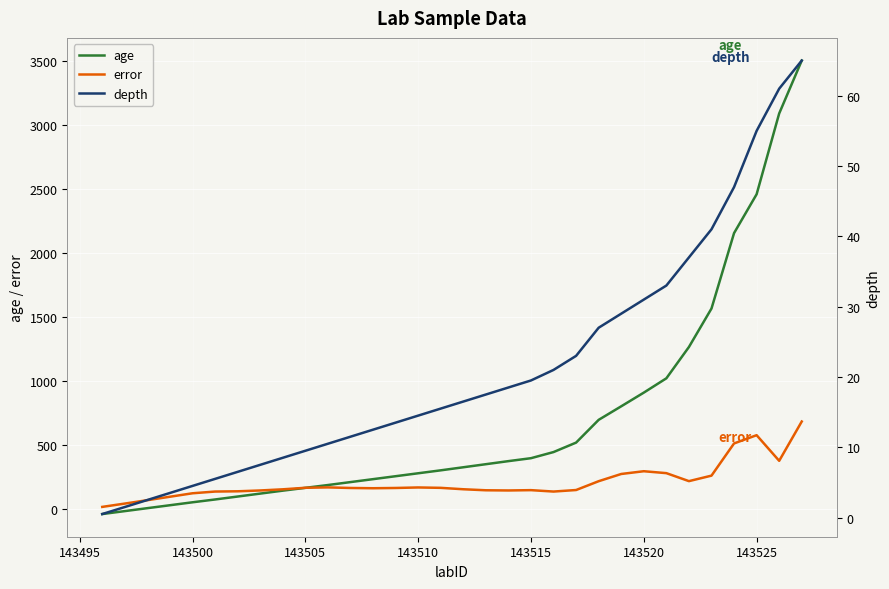

Which series has the largest total across all categories?

age